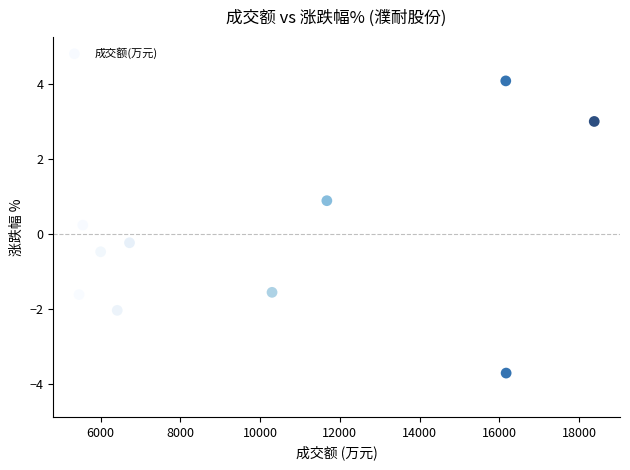

What is the range of Y values (max minus min)?

7.8